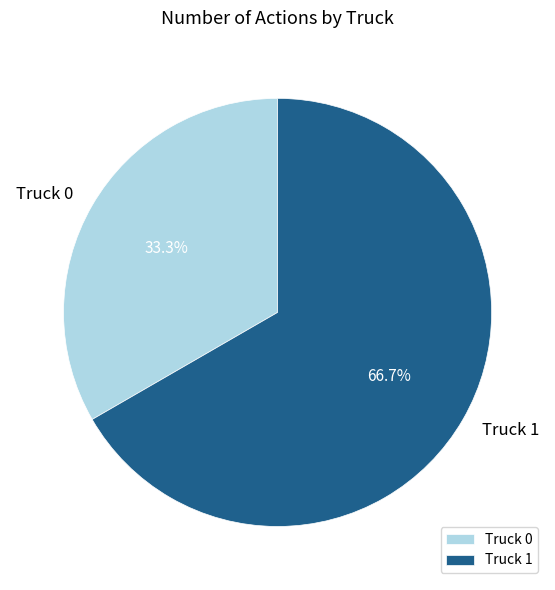

To the nearest percent, what percentage of the pie is Truck 0?

33%